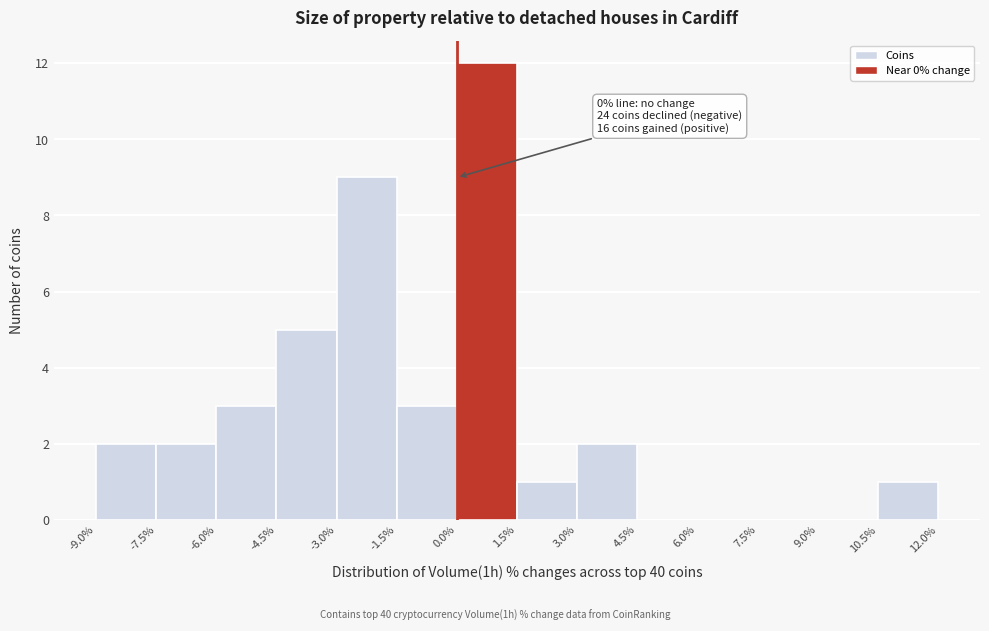

Over which range of the x-axis is the bar tallest?

0.0% to 1.5%